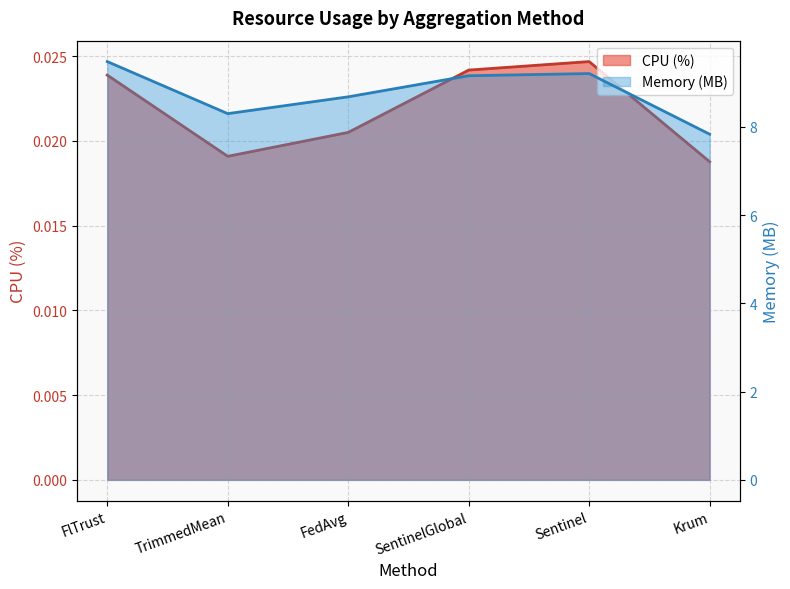

Count the number of categories in the chart.

6